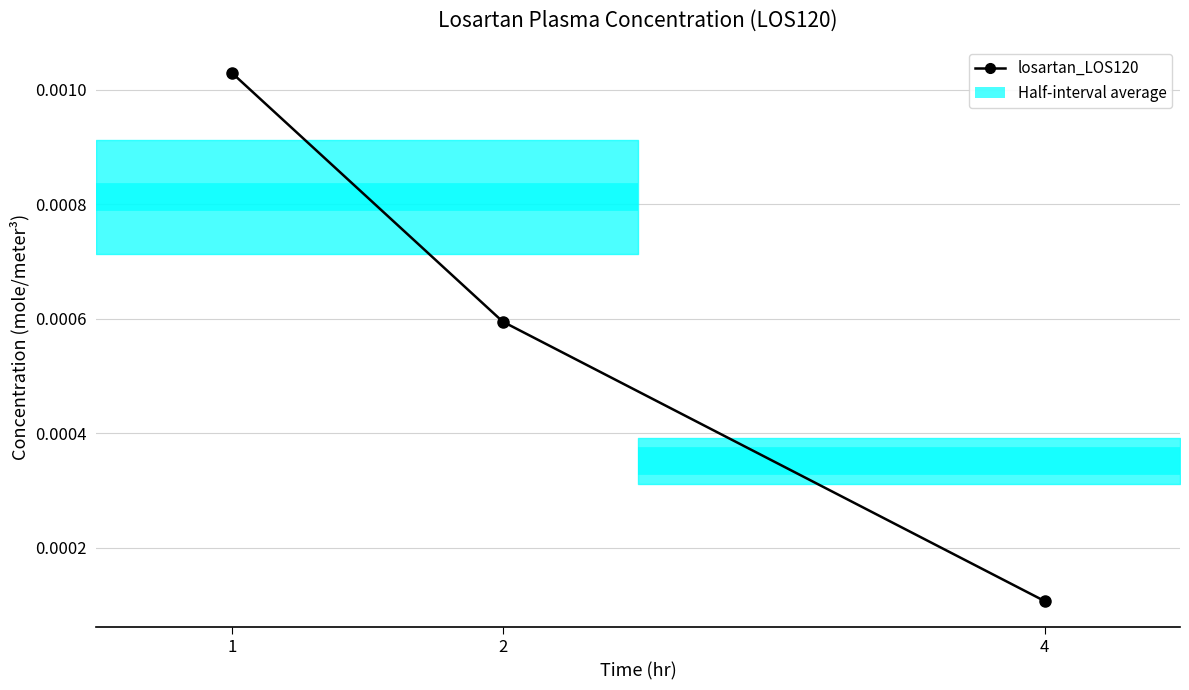

Which category has the highest value across all series?

1